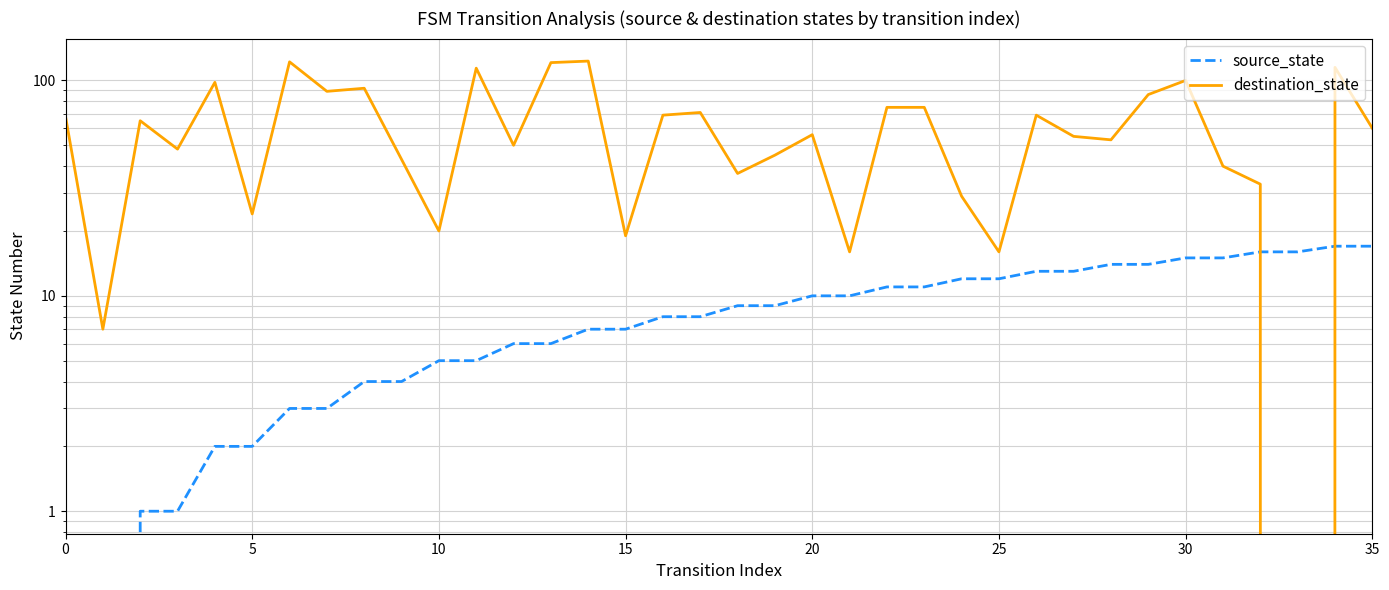

What is the difference between the second highest and minimum values in the source_state series?

17